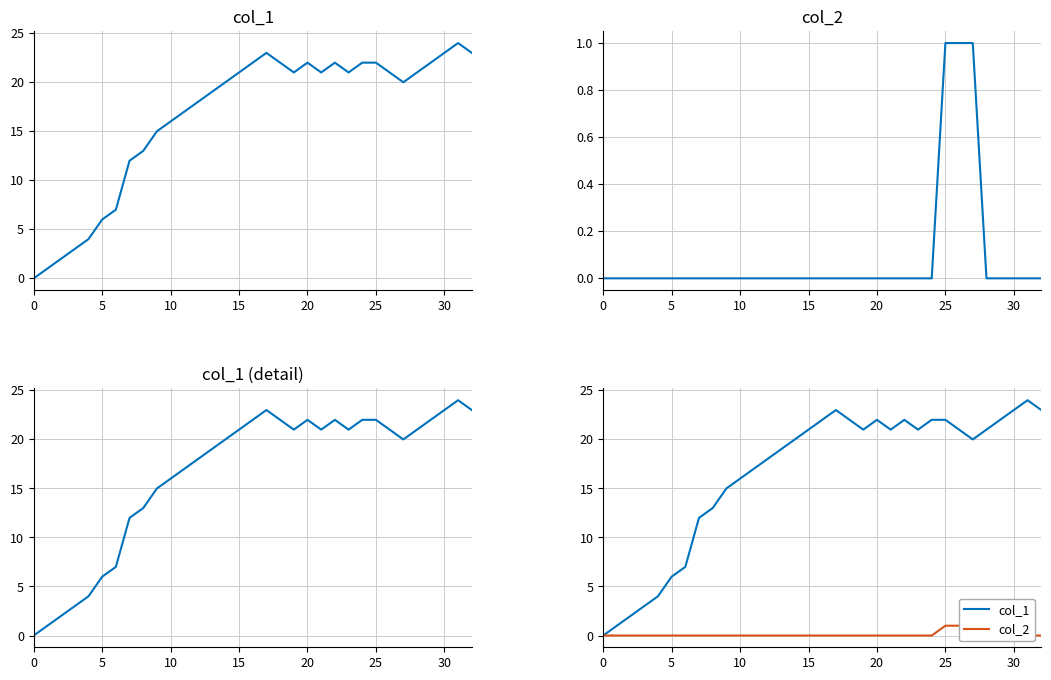

True or false: col_2 and col_1 cross at least once.

False